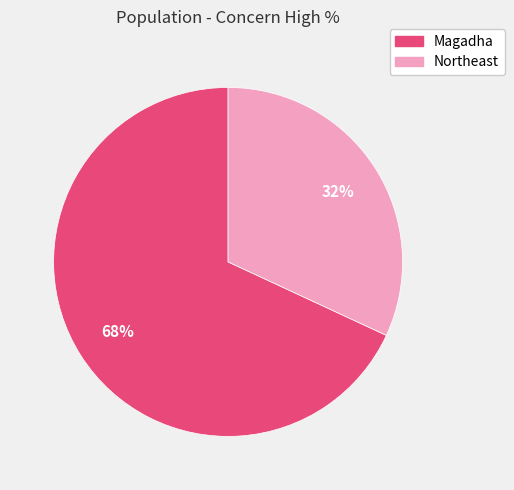

What is the majority slice?

Magadha